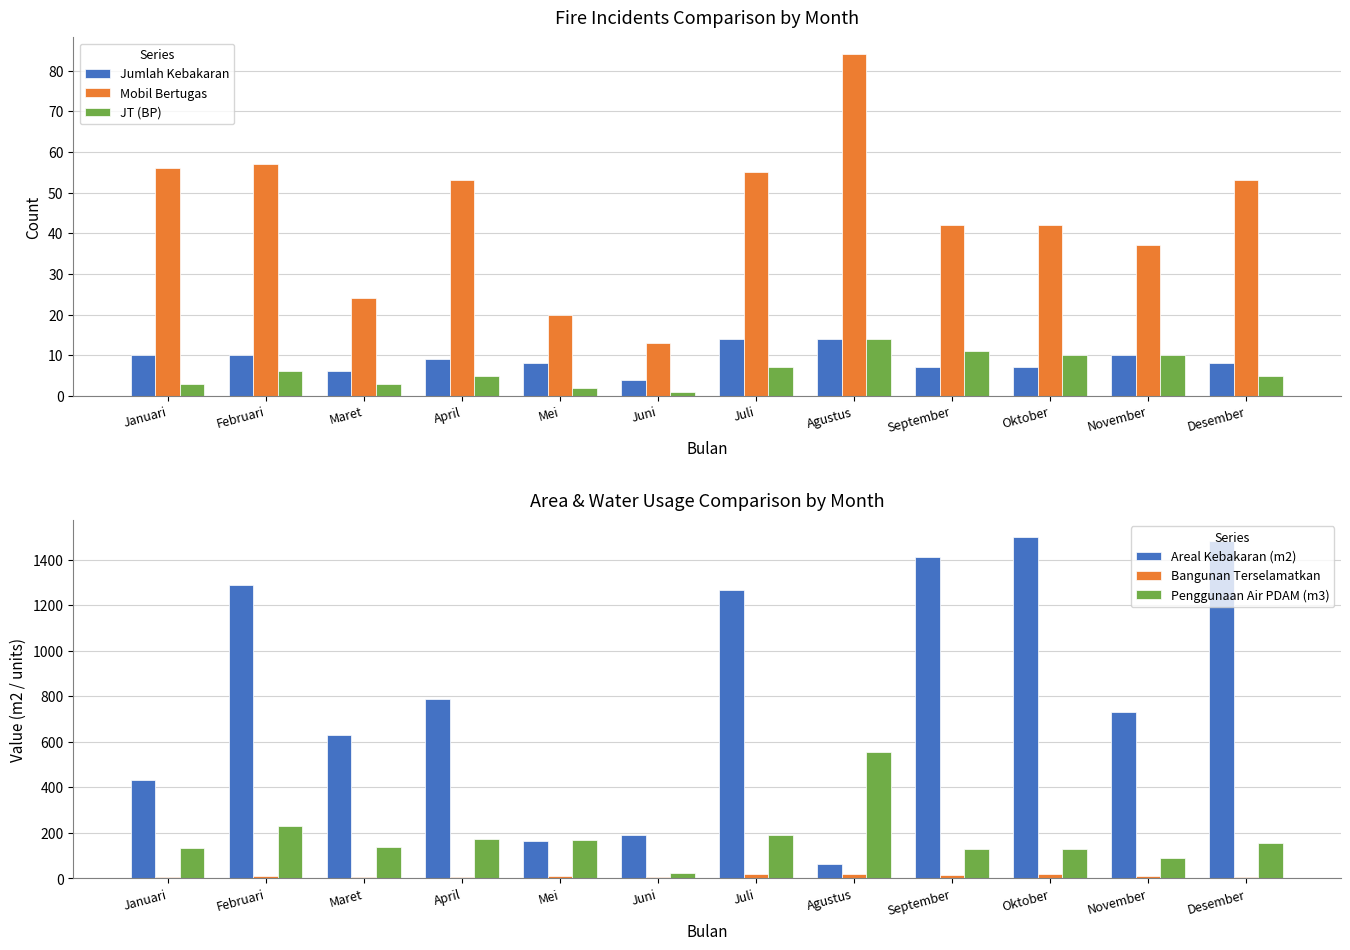

What is the label of the 7th bar from the left?

Juli